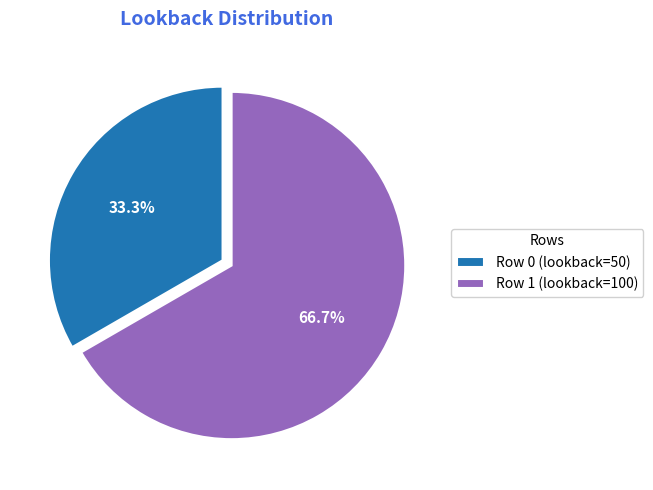

To the nearest percent, what is the difference between the largest and smallest slice percentages?

33%